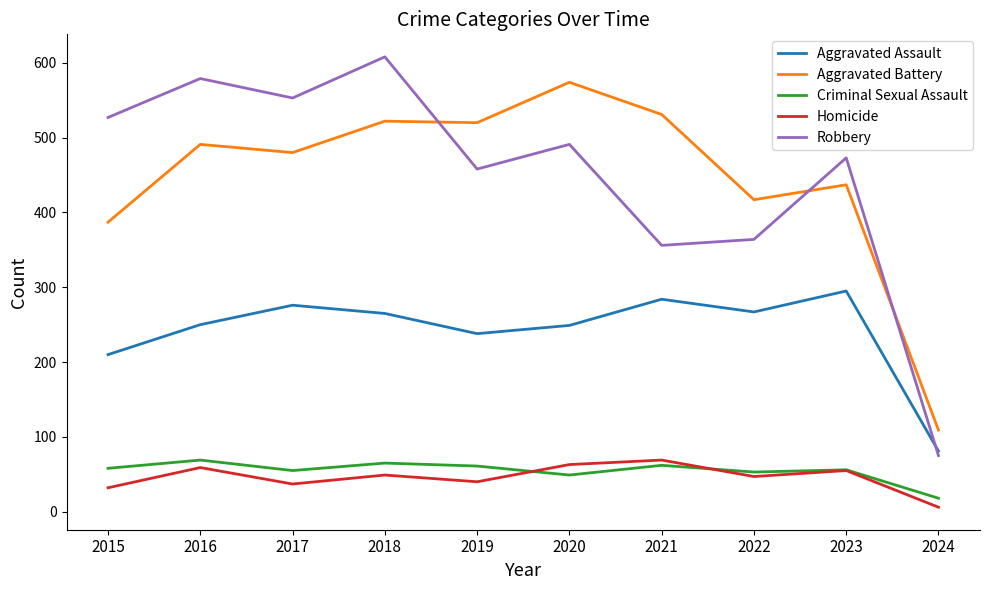

At which category does Robbery reach its first local peak?

2016